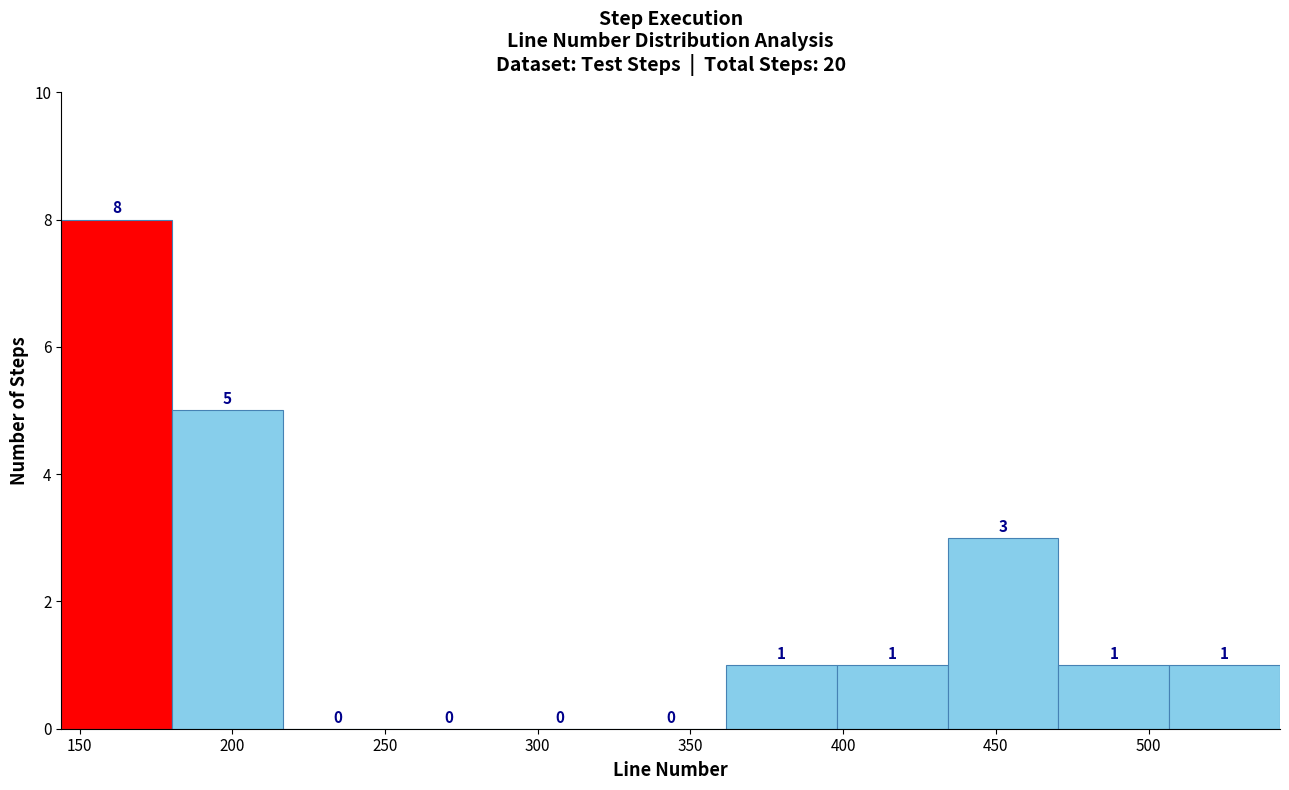

How tall is the bar that spans 180 to 215 on the x-axis? The bar edges are not printed on the chart, so give them approximately, as read against the axis.

5